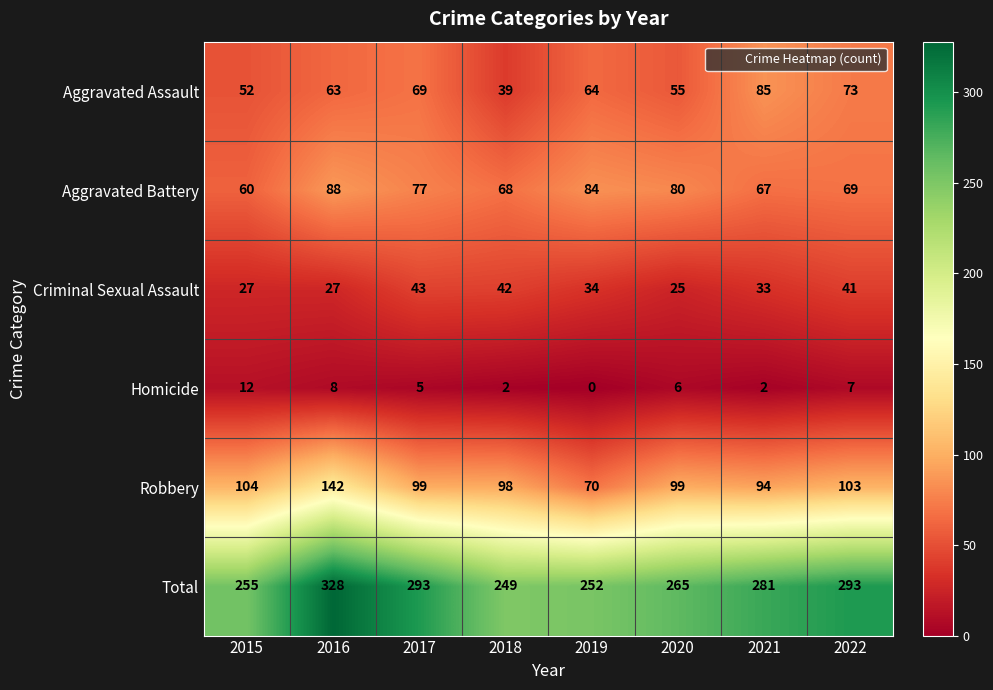

What is the difference between the maximum and second lowest values in the Robbery series?

48